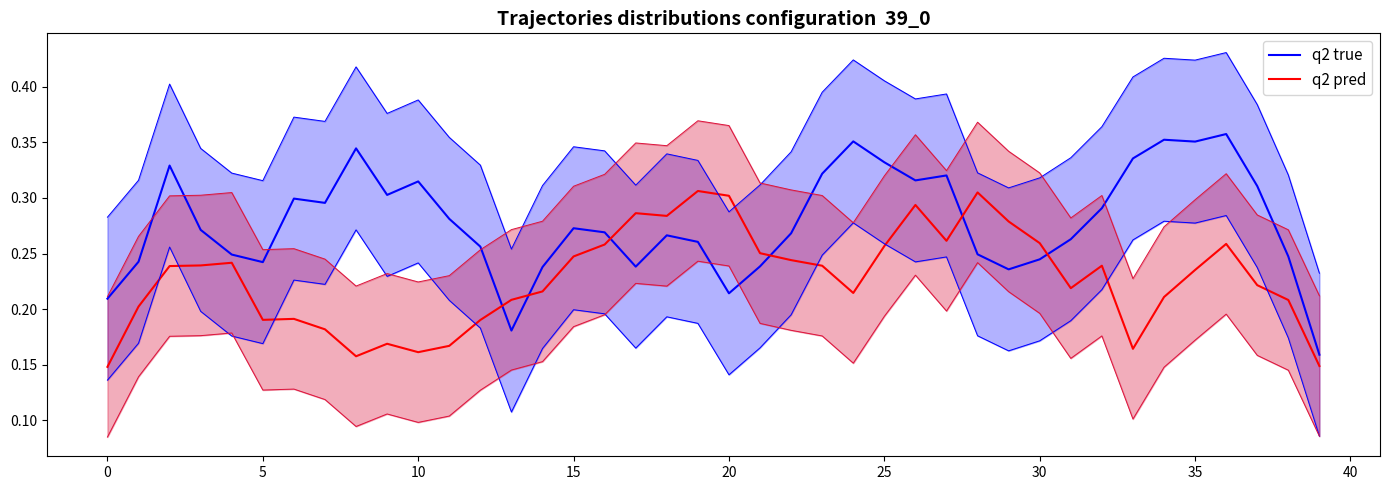

True or false: q2 true and q2 pred intersect in this chart.

True